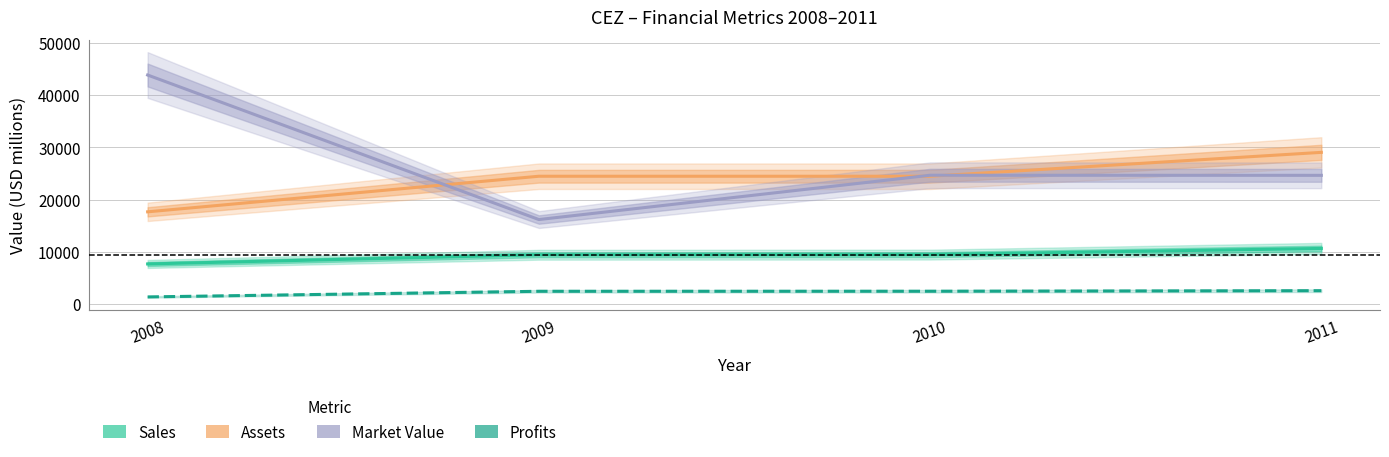

Rank the categories by Market Value value from lowest to highest.

2009, 2011, 2010, 2008